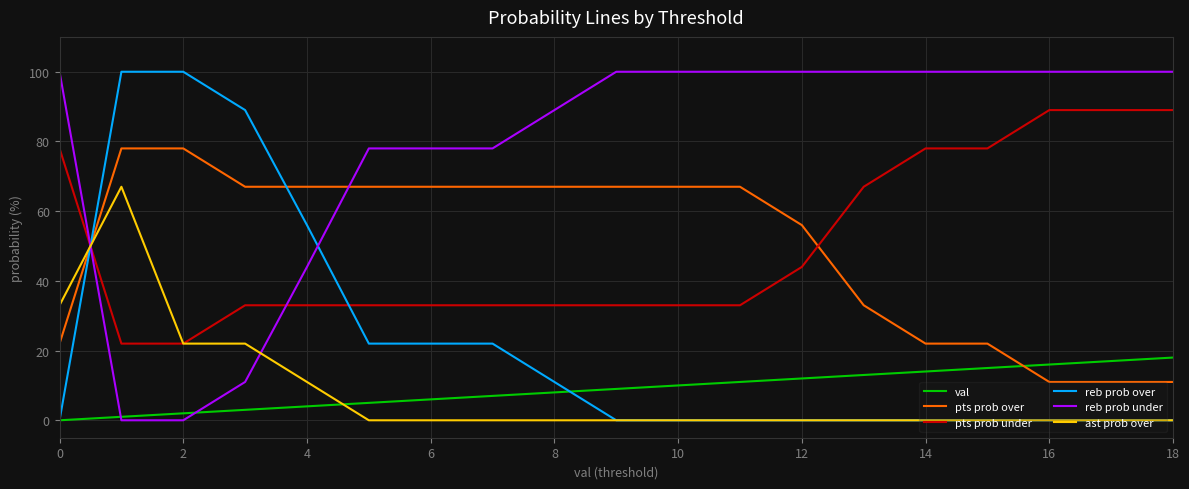

What is the sum of all reb prob under values?

1478